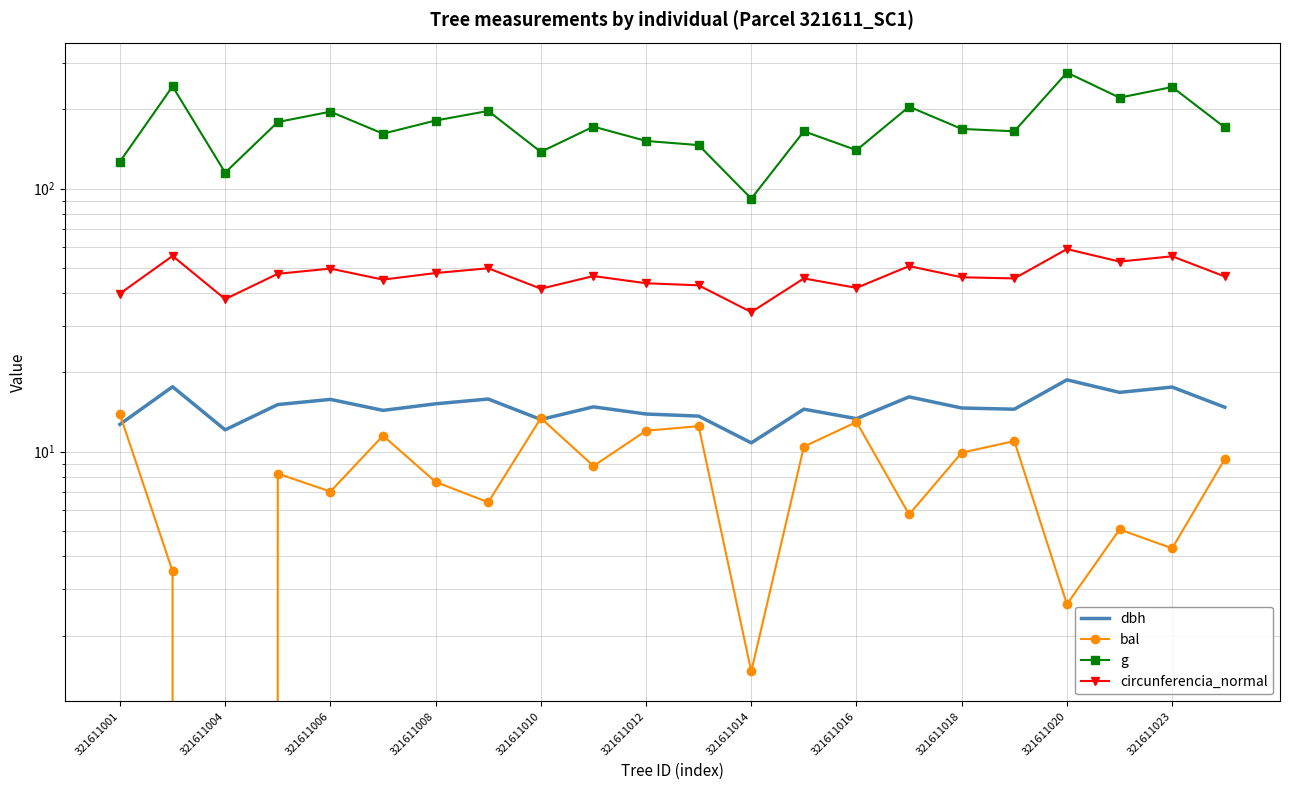

How many values in the bal series are below 8?

10